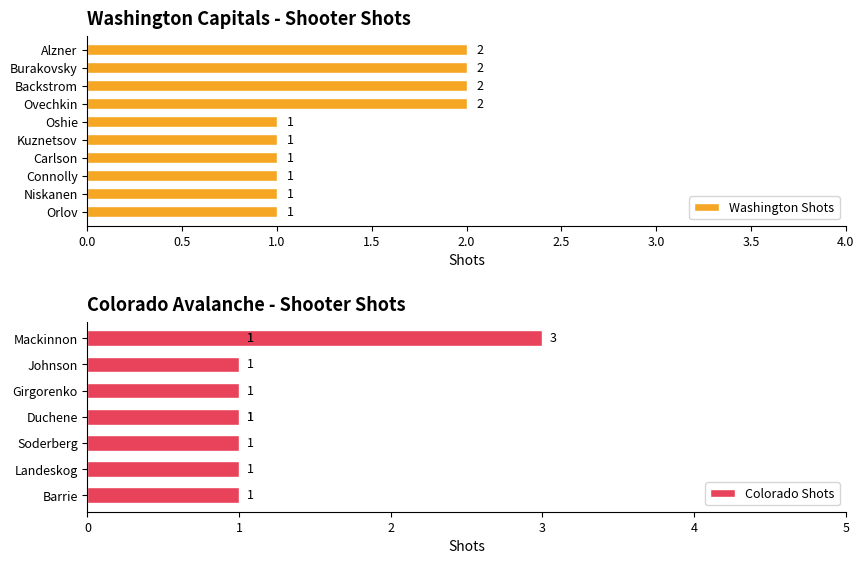

Does the chart contain any negative values?

No